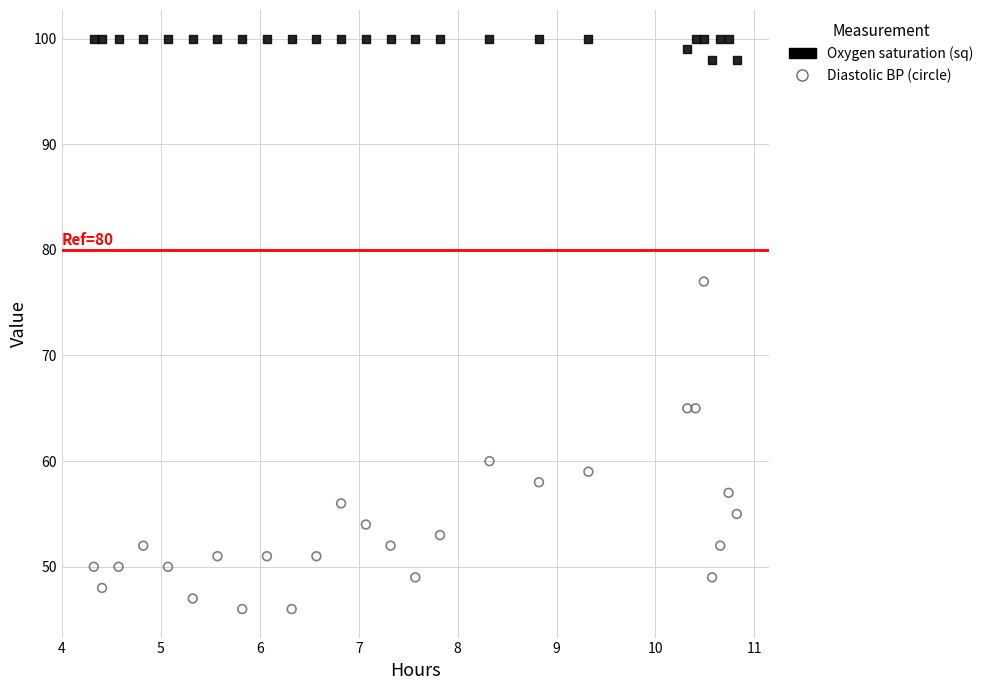

Across all data points, what is the range of Y values (max minus min)?

54